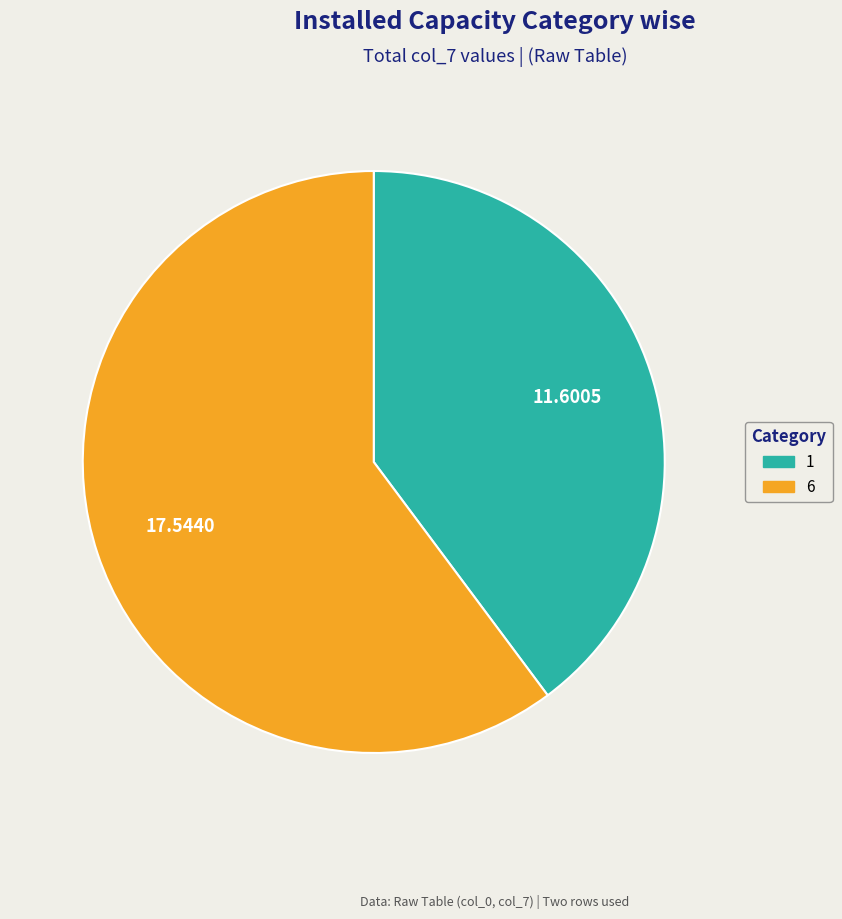

Do 1 and 6 together represent more than half of the pie?

Yes